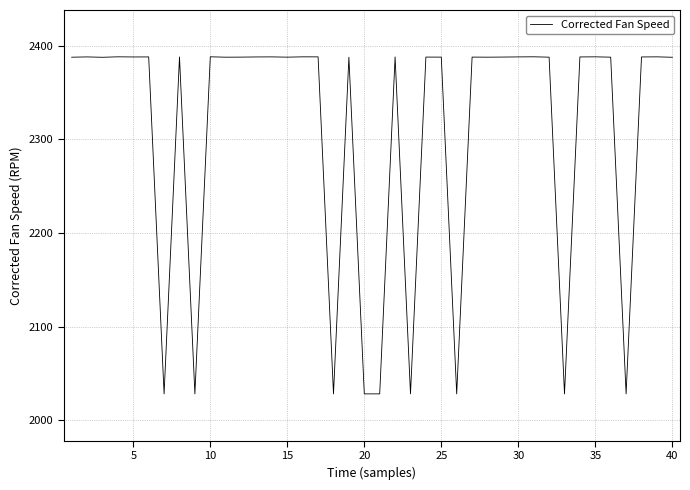

What is the greatest value displayed?

2388.2